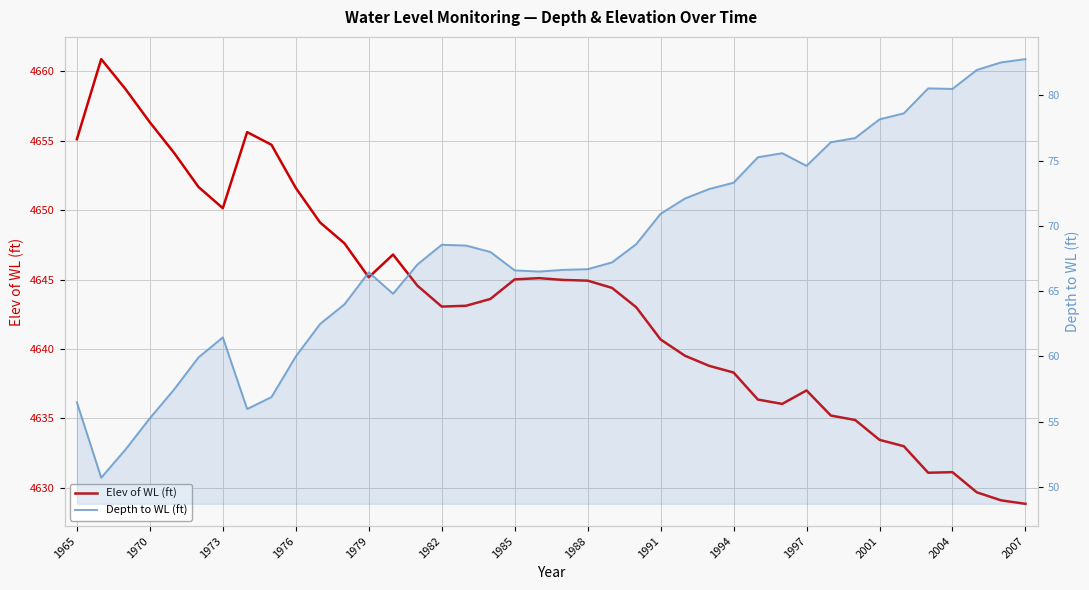

How many interior local peaks does the Elev of WL (ft) series have?

6